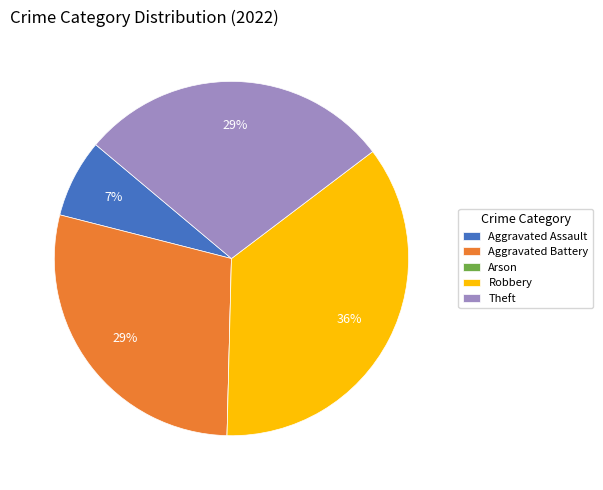

To the nearest percent, what is the difference between the largest and smallest slice percentages?

36%